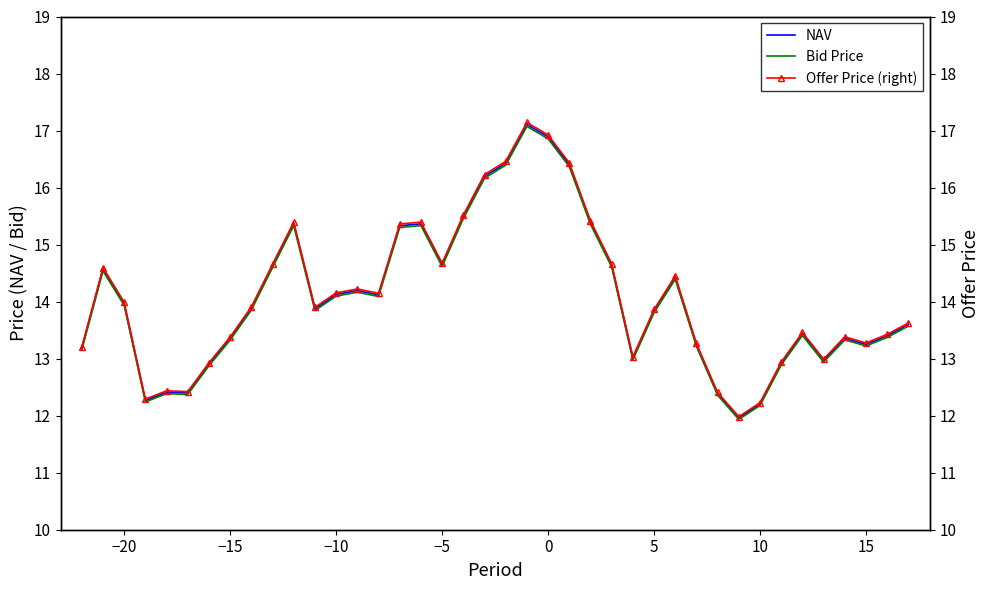

What are all the series names shown in the legend?

NAV, Bid Price, Offer Price (right)